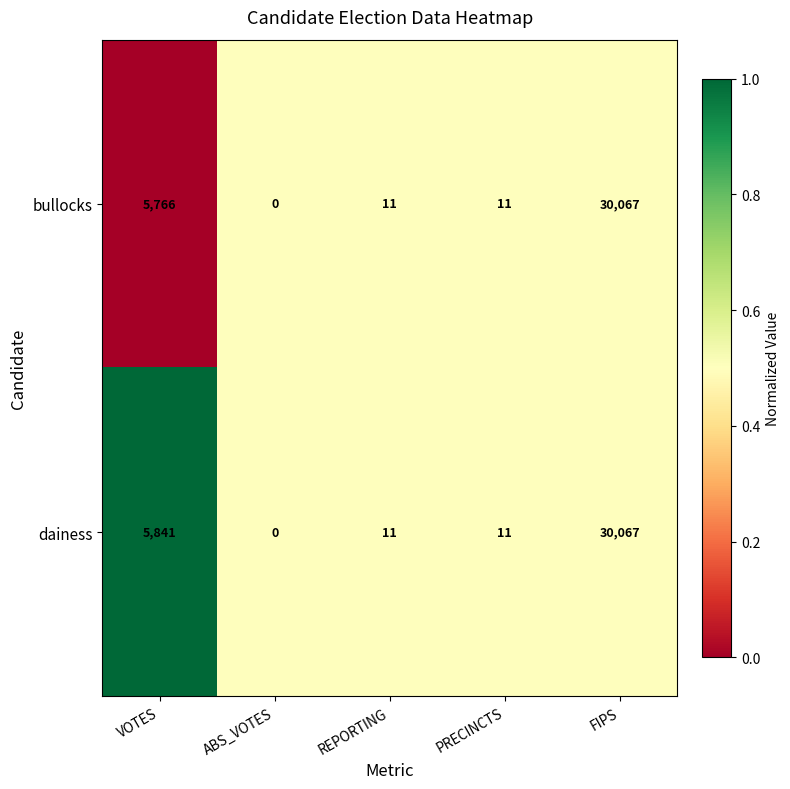

What is the total value across all series at PRECINCTS?

22